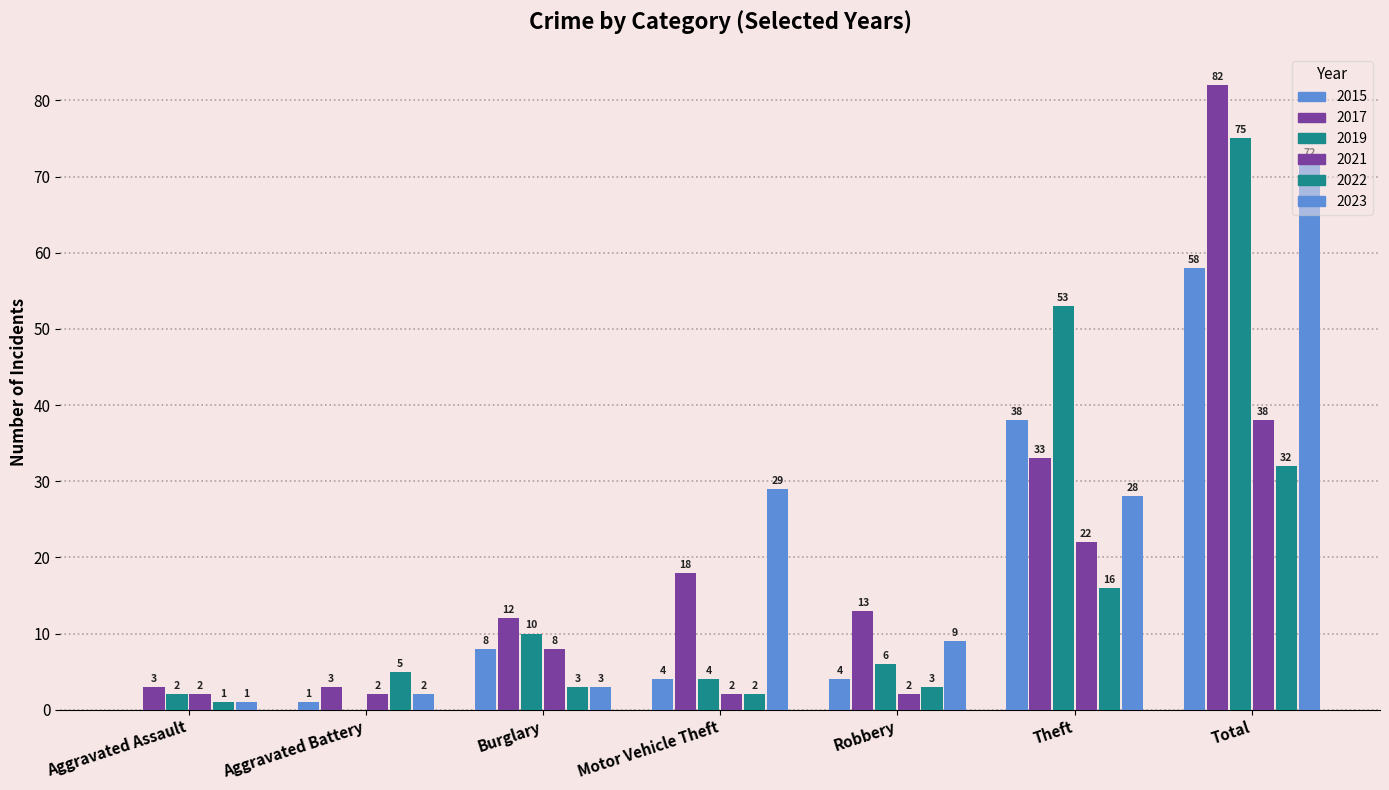

Count the number of data series in this chart.

6